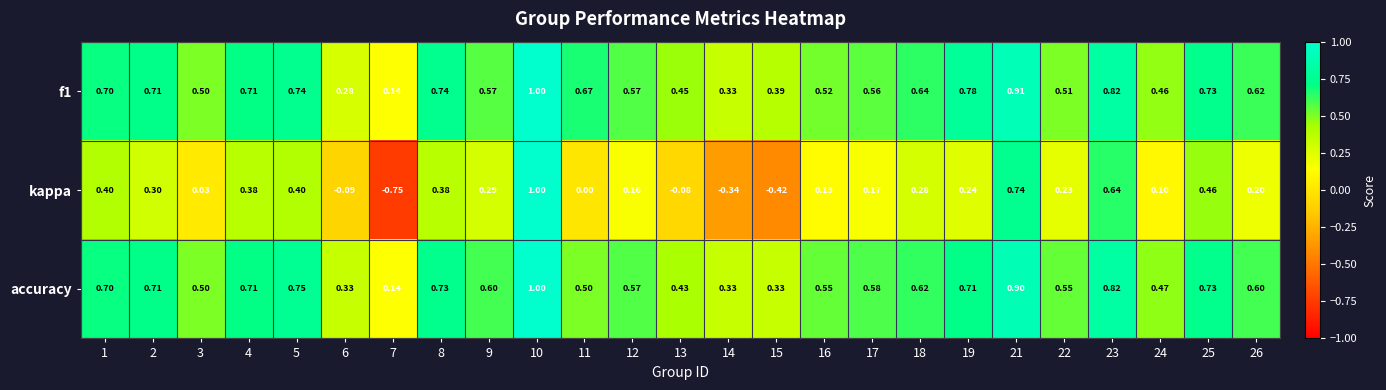

Which series has the largest range (max minus min)?

kappa